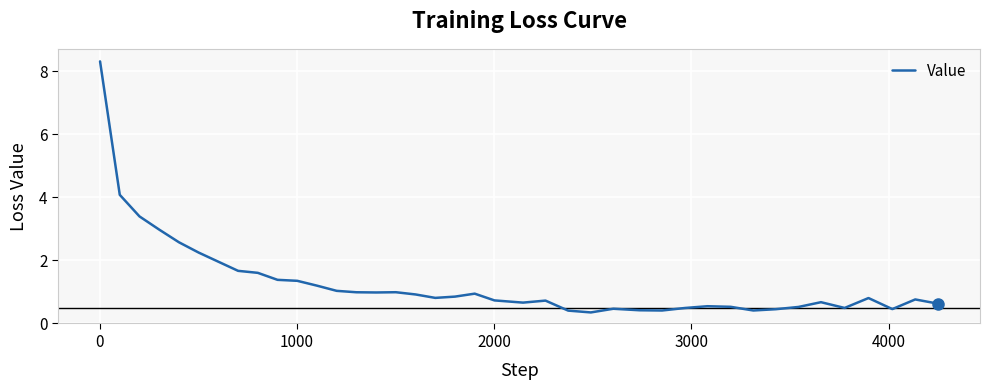

What is the maximum value shown in the chart?

8.3